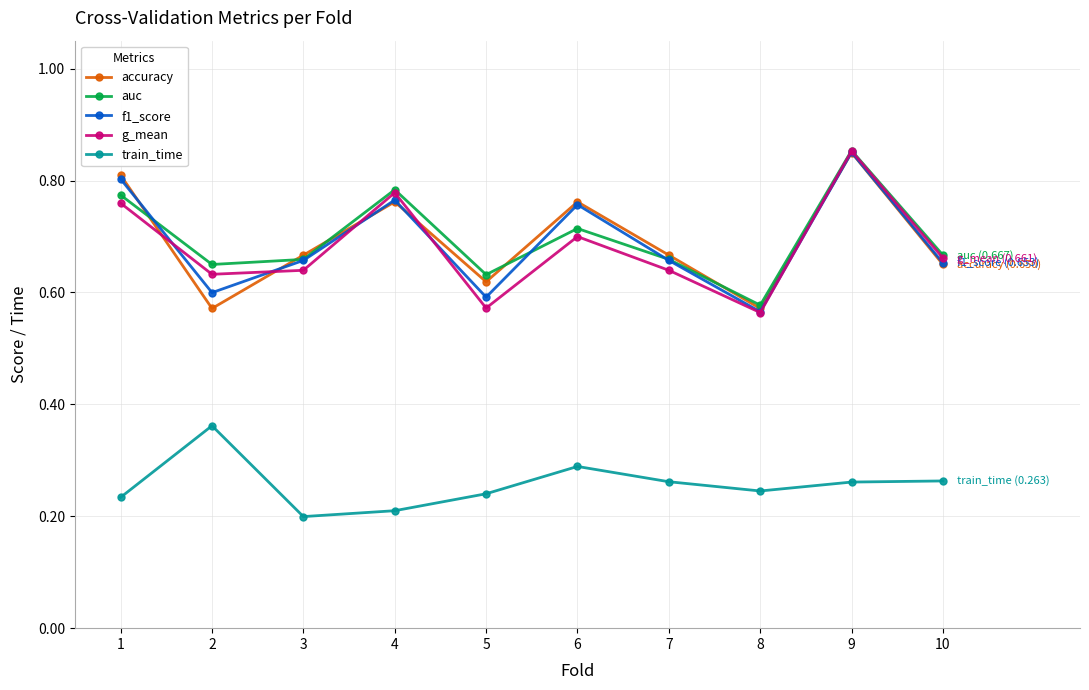

Is it true that g_mean equals 1.3 at 9?

False